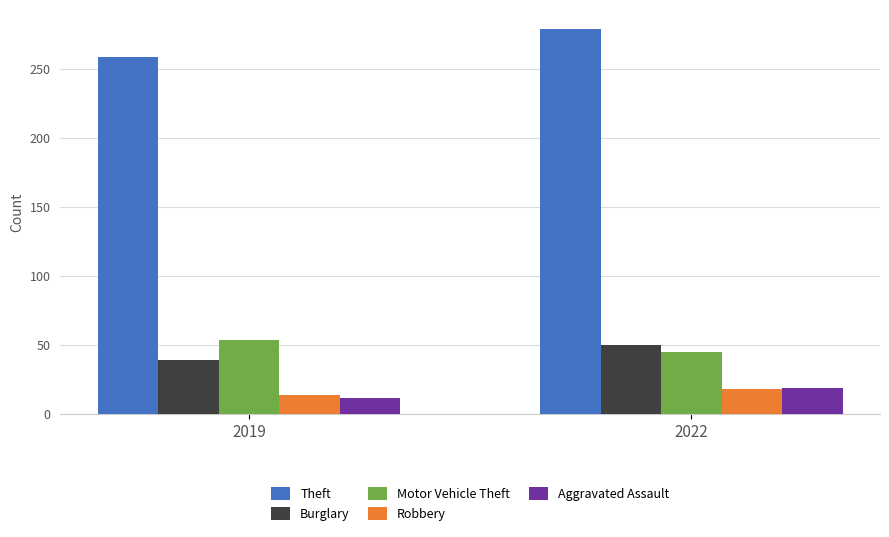

True or false: Theft has a value of 279 at 2022.

True